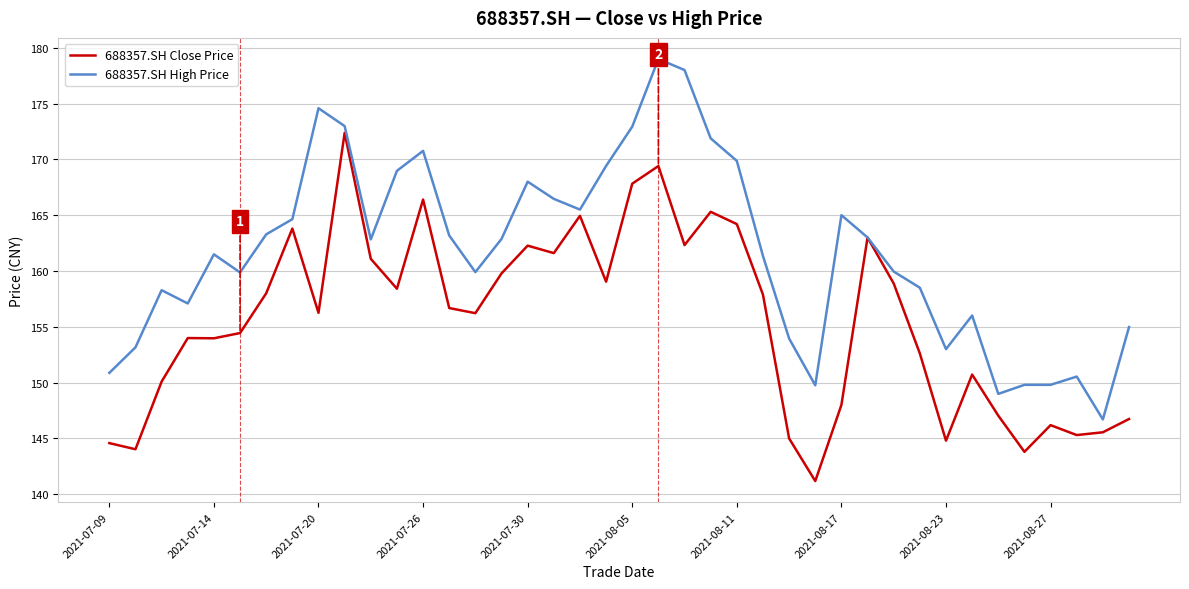

Rank the series by their average value, from lowest to highest.

688357.SH Close Price, 688357.SH High Price